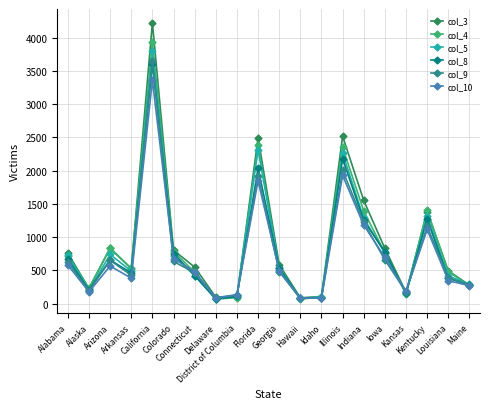

What is the maximum value shown in the chart?

4221